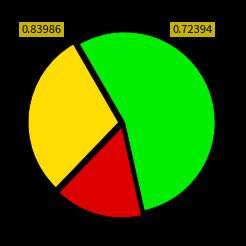

Is there any slice that represents more than half of the pie?

Yes